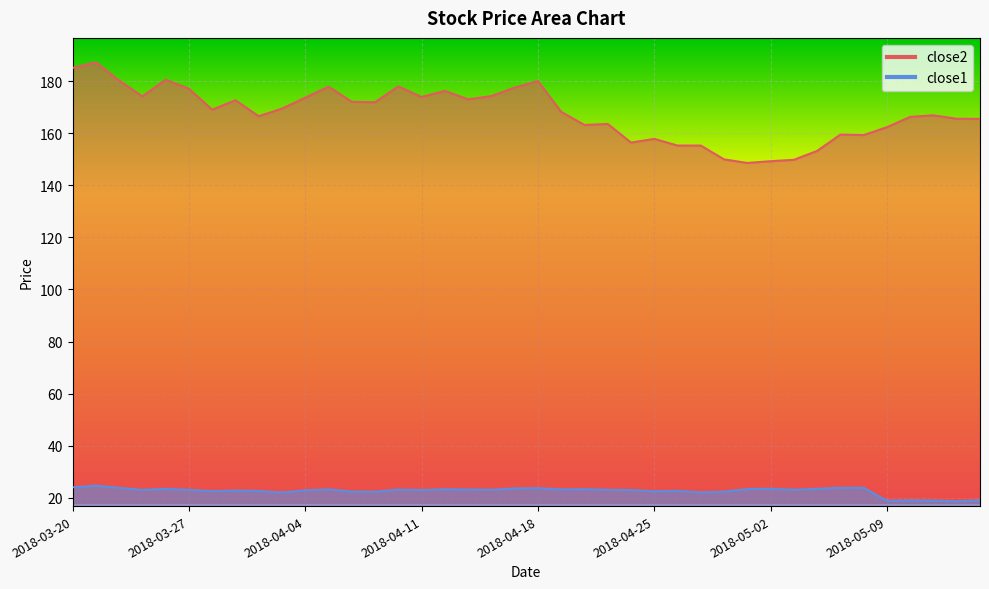

Which series has the largest range (max minus min)?

close2